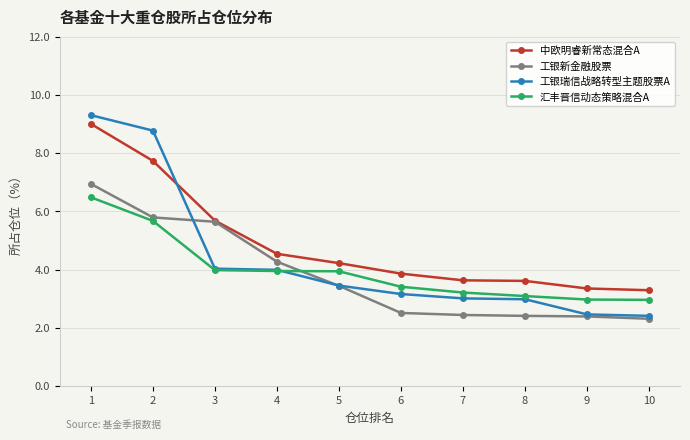

True or false: 中欧明睿新常态混合A and 汇丰晋信动态策略混合A intersect in this chart.

False